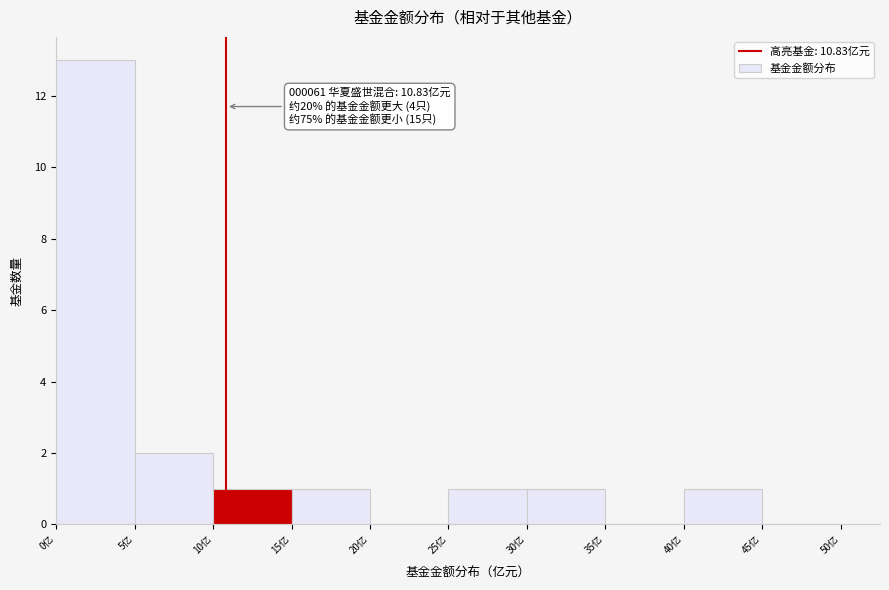

Which range on the x-axis has the tallest bar?

0 to 5